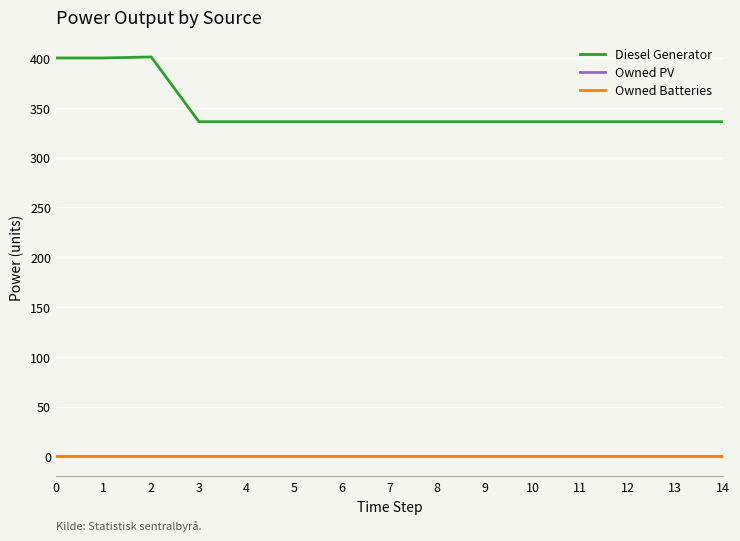

Does the chart display data point markers on the line(s)?

No